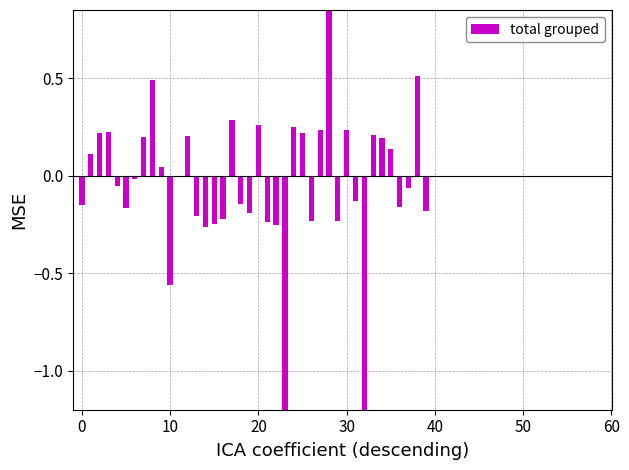

What is the value of the 16th bar from the left?

-0.2